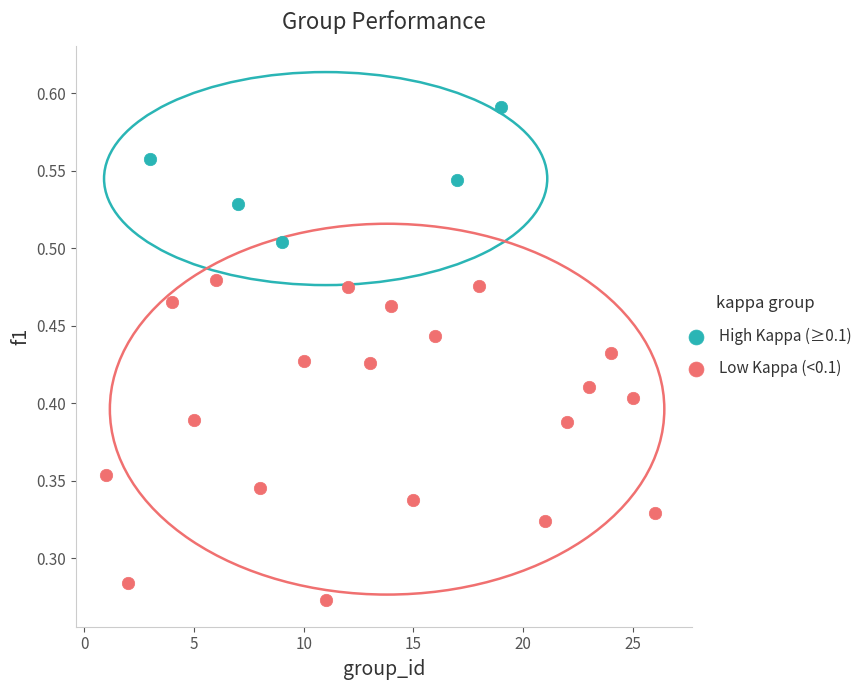

Which series reaches the minimum Y coordinate?

Low Kappa (<0.1)